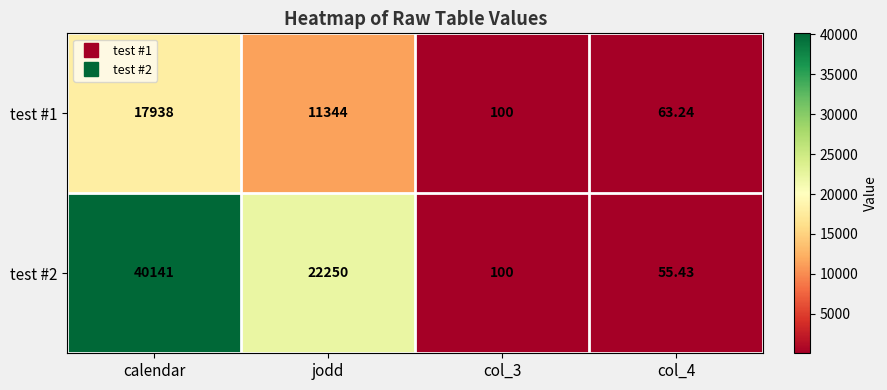

What is the maximum value shown in the chart?

40141.0